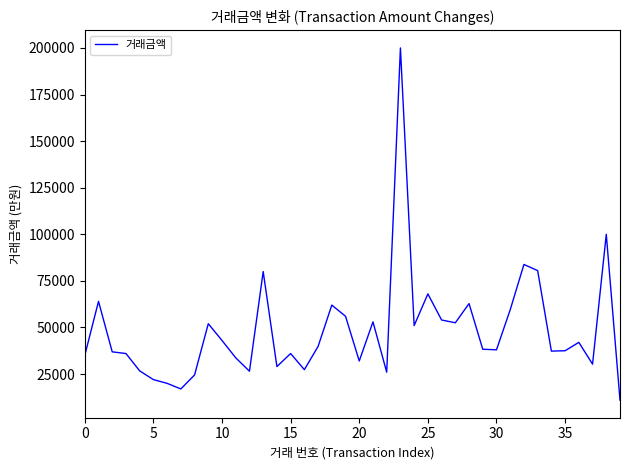

What is the difference between the maximum and minimum values?

189000